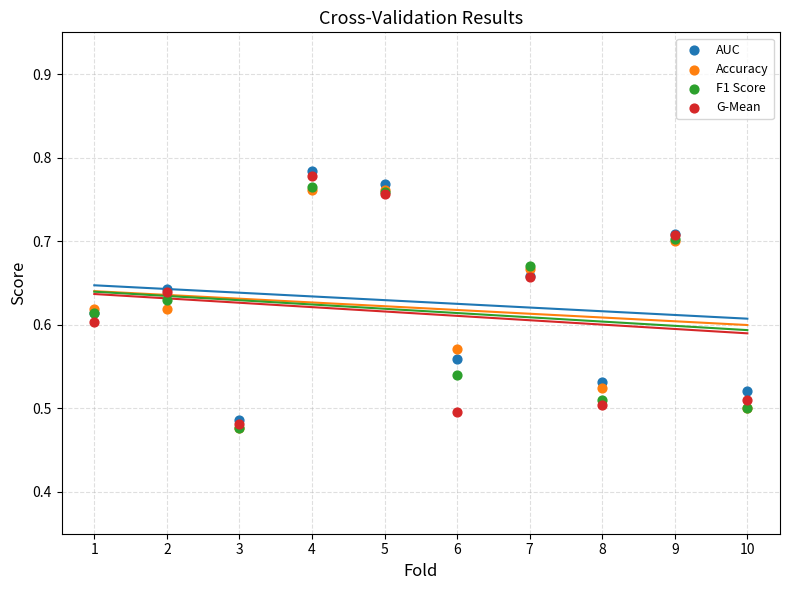

What are all the series names shown in the legend?

AUC, Accuracy, F1 Score, G-Mean